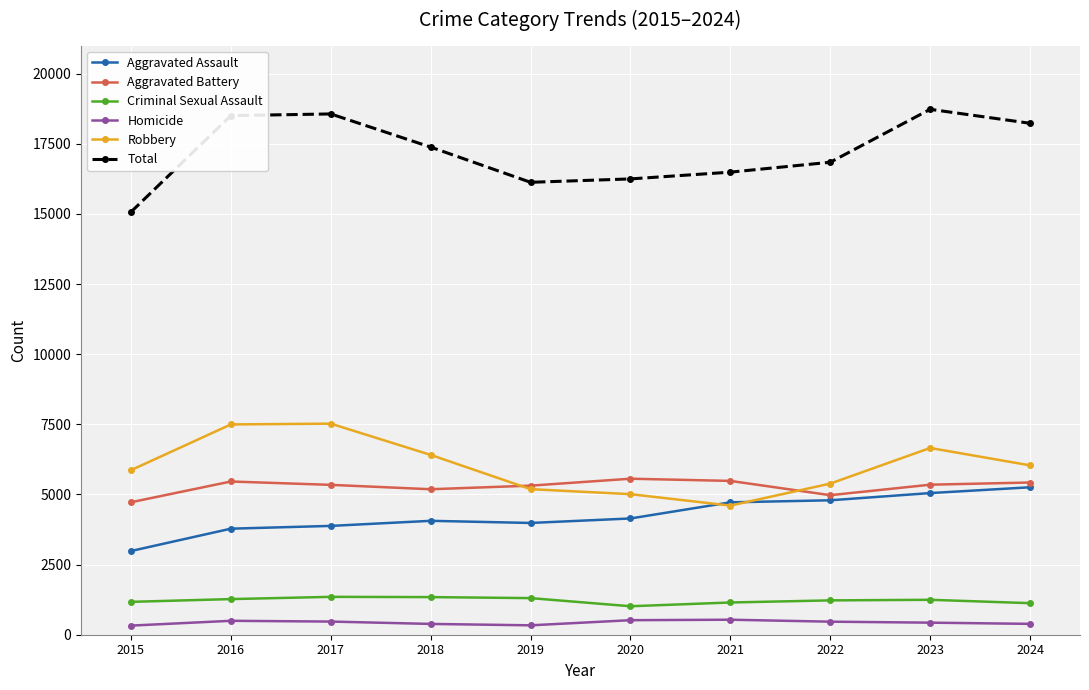

What is the value of the Criminal Sexual Assault point at the 10th from the left?

1125